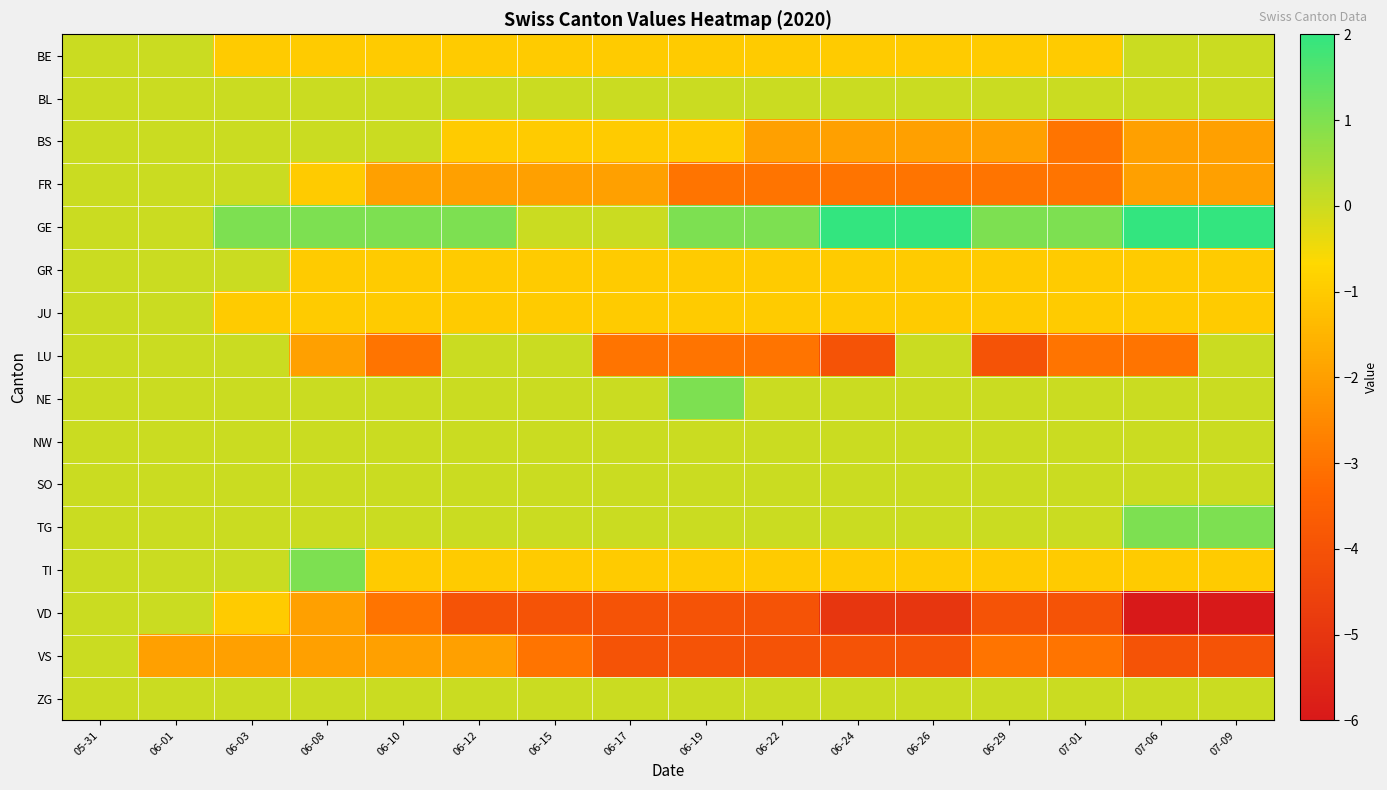

At how many categories does at least one series exceed -3?

16